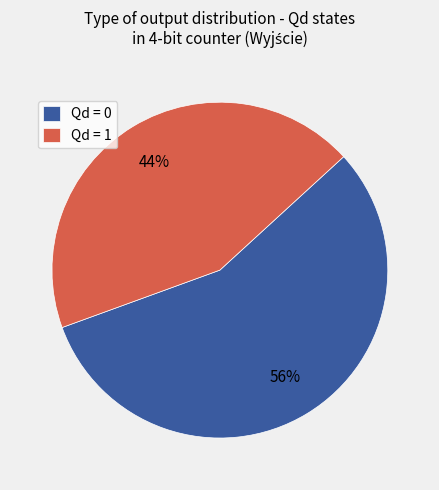

Rank the categories by value from lowest to highest.

Qd = 1, Qd = 0